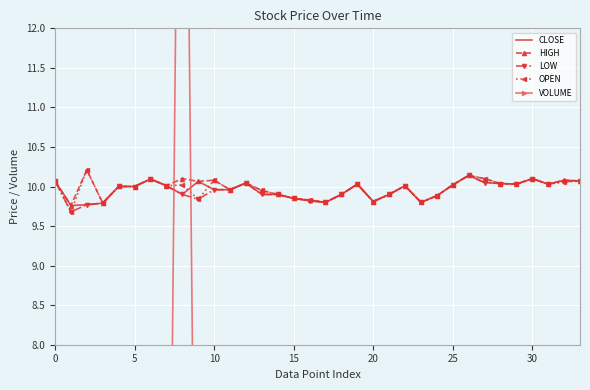

What is the minimum value shown in the chart?

0.4